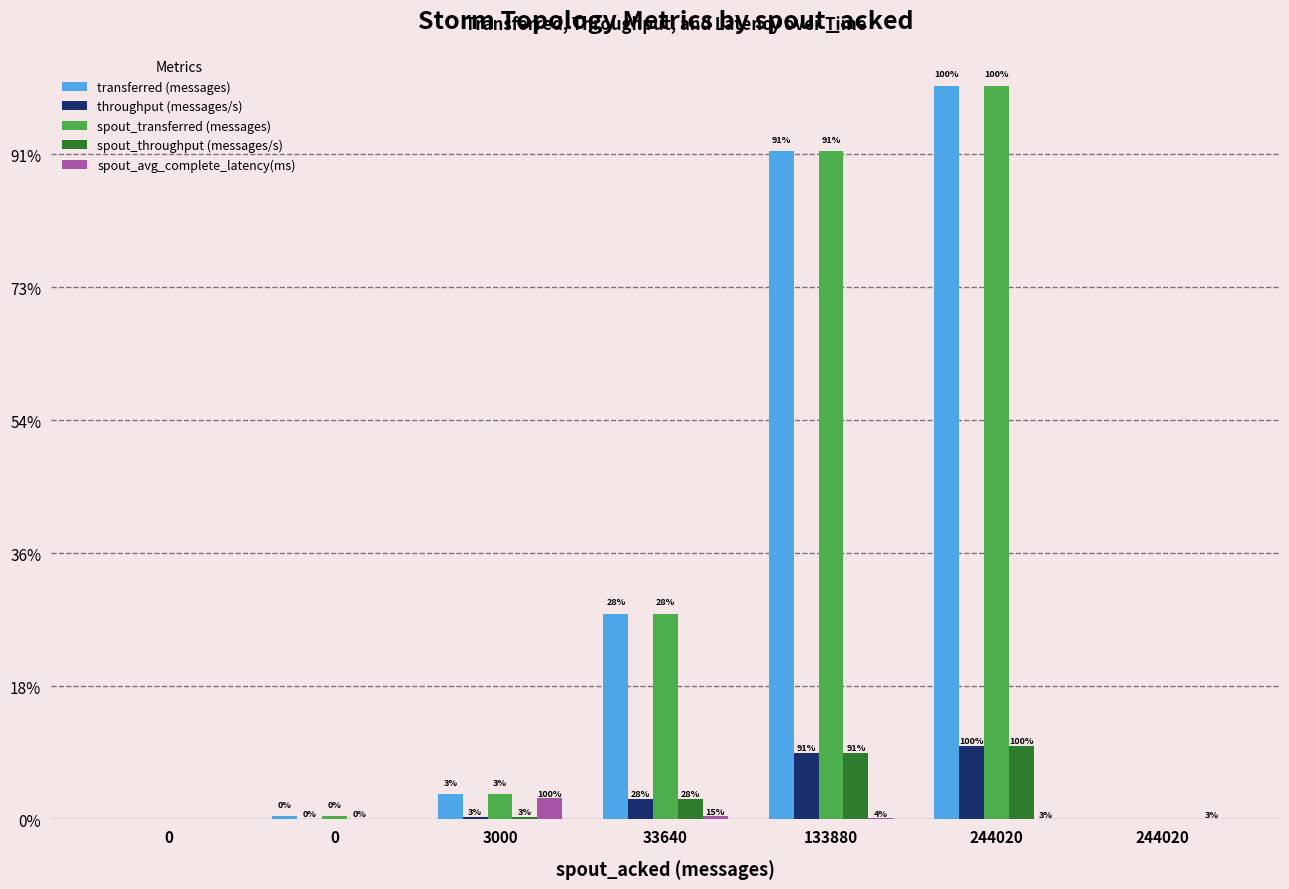

What are all the series names shown in the legend?

transferred (messages), throughput (messages/s), spout_transferred (messages), spout_throughput (messages/s), spout_avg_complete_latency(ms)